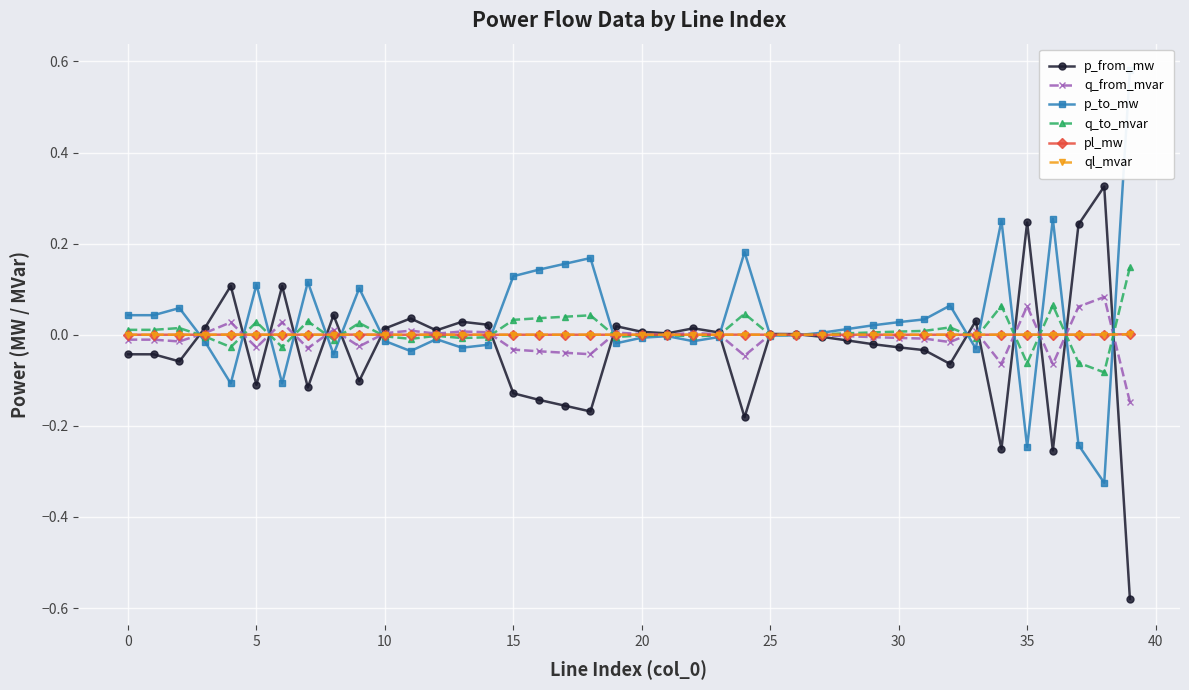

The pl_mw series shows 0.0 at 25. True or false?

True